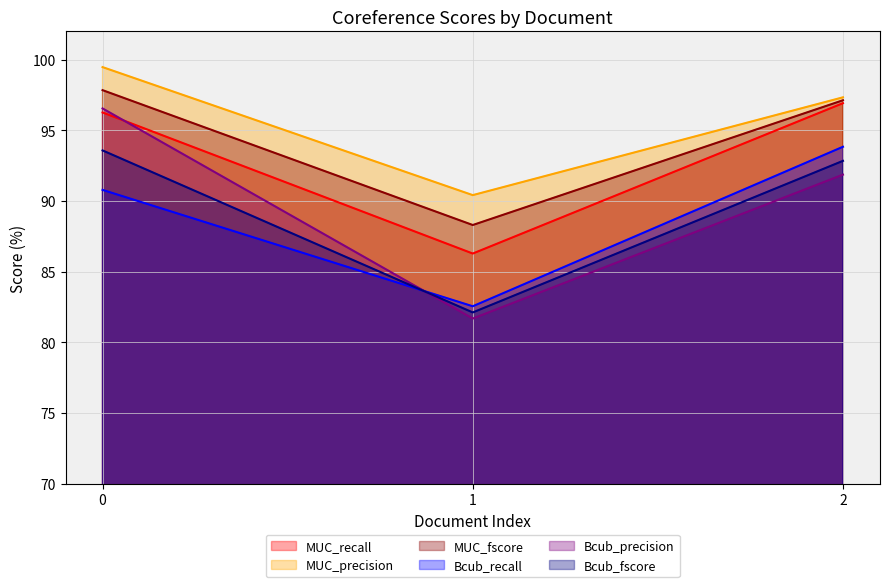

Rank the series by their maximum value, from highest to lowest.

MUC_precision, MUC_fscore, MUC_recall, Bcub_precision, Bcub_recall, Bcub_fscore